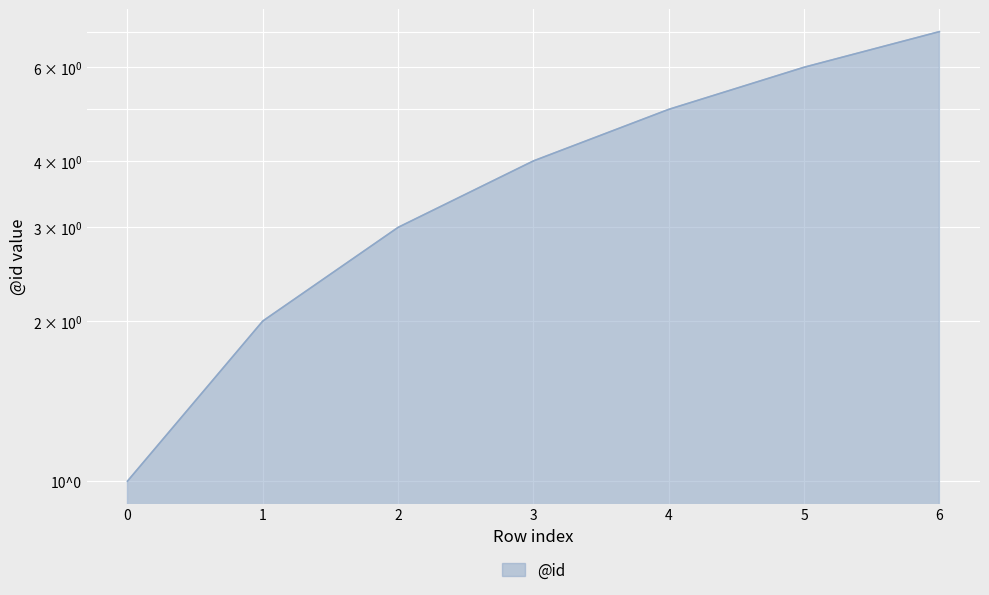

True or false: there are more than 2 points higher than both neighbors.

False